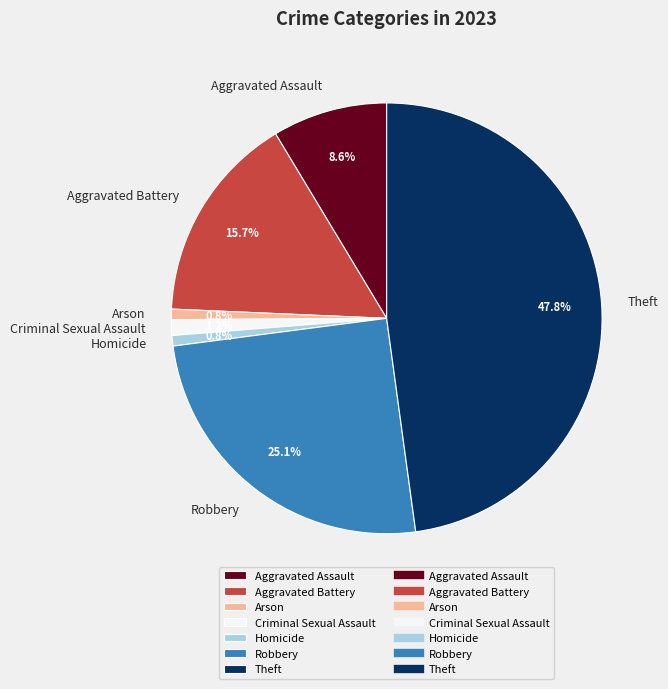

Do Homicide and Aggravated Assault together represent more than half of the pie?

No